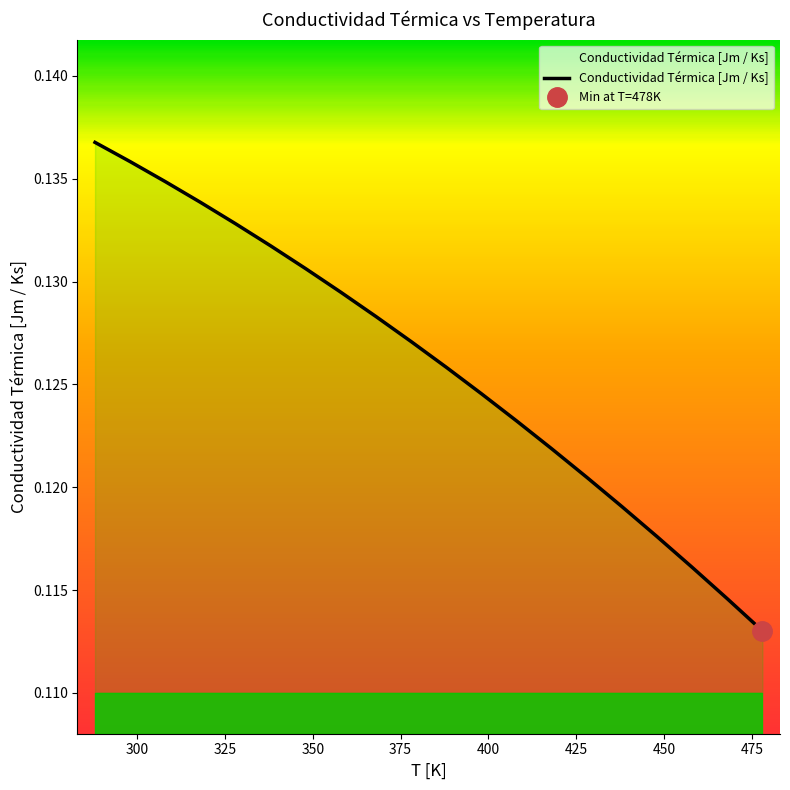

Reading left to right, list all the values displayed in this chart.

288=0.1	298=0.1	308=0.1	318=0.1	328=0.1	338=0.1	348=0.1	358=0.1	368=0.1	378=0.1	388=0.1	398=0.1	408=0.1	418=0.1	428=0.1	438=0.1	448=0.1	458=0.1	468=0.1	478=0.1